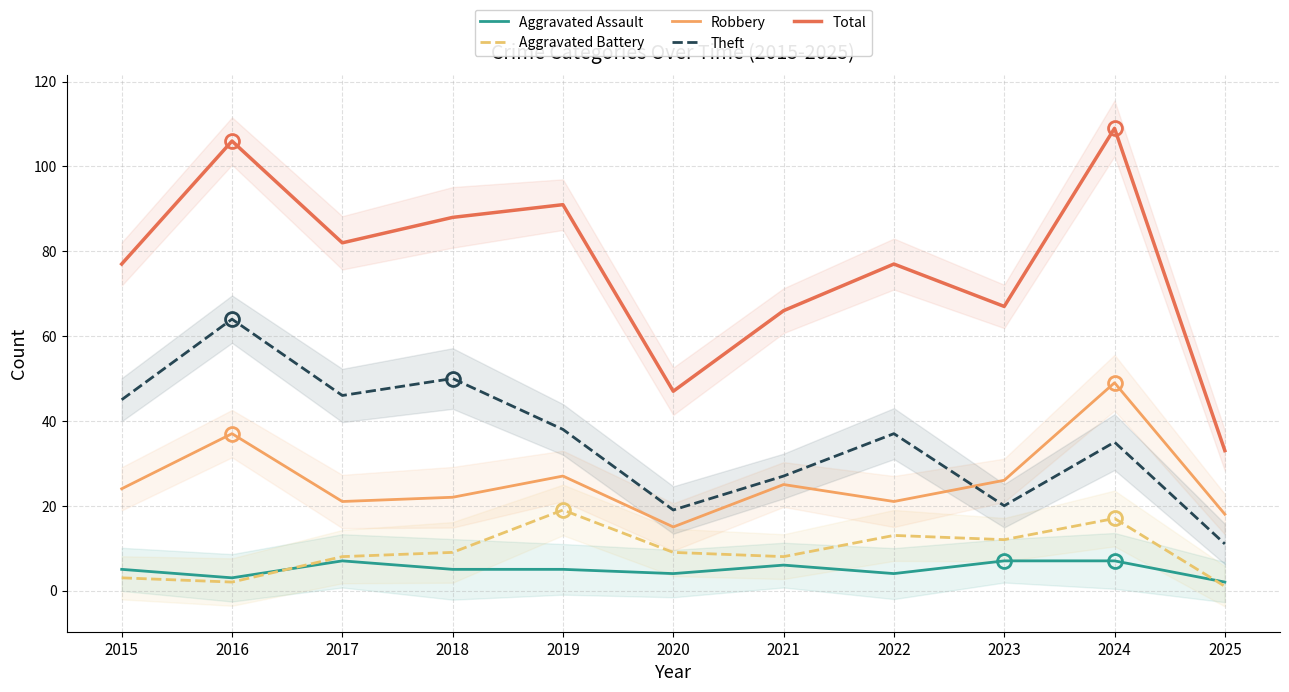

At which category is the sum across all series the highest?

2024